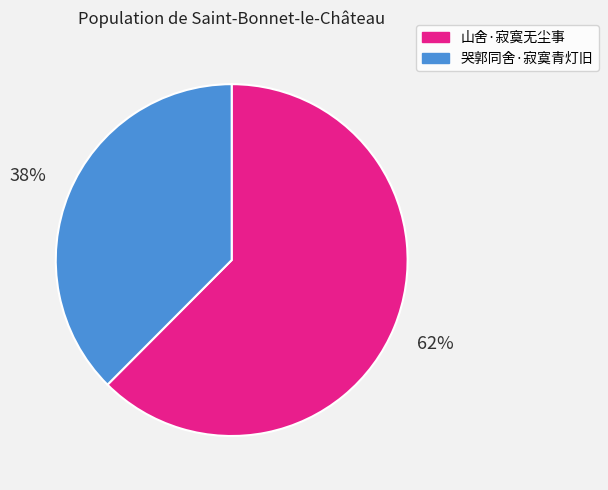

To the nearest percent, what percentage of the pie is 山舍·寂寞无尘事?

62%